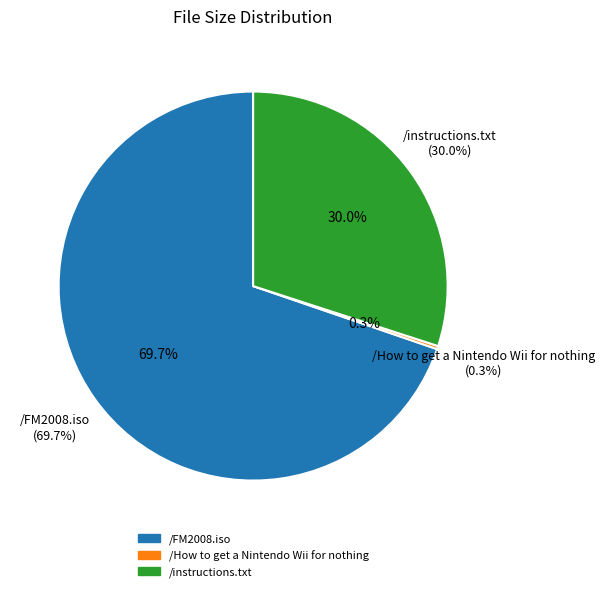

To the nearest percent, what is the difference between the largest and smallest slice percentages?

69%